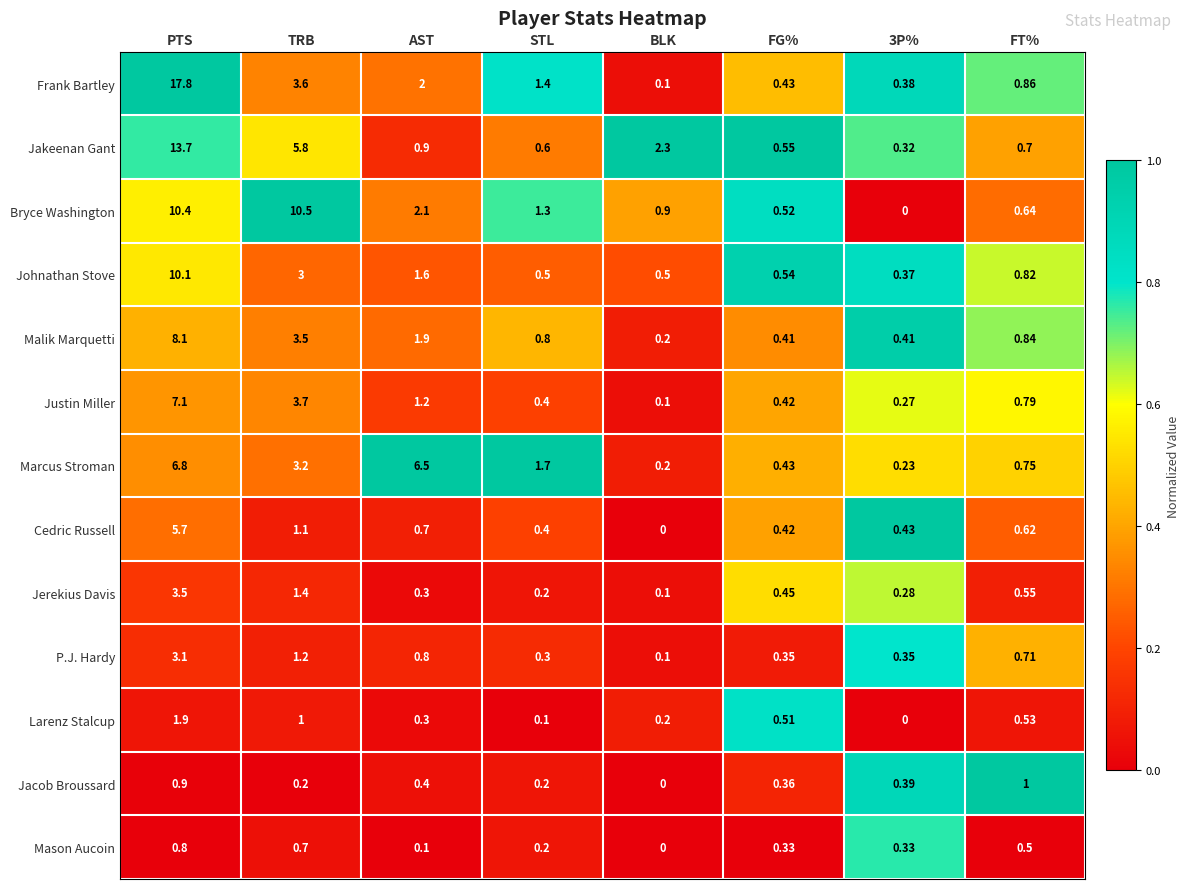

Which series changed the most between BLK and FG%?

Jakeenan Gant